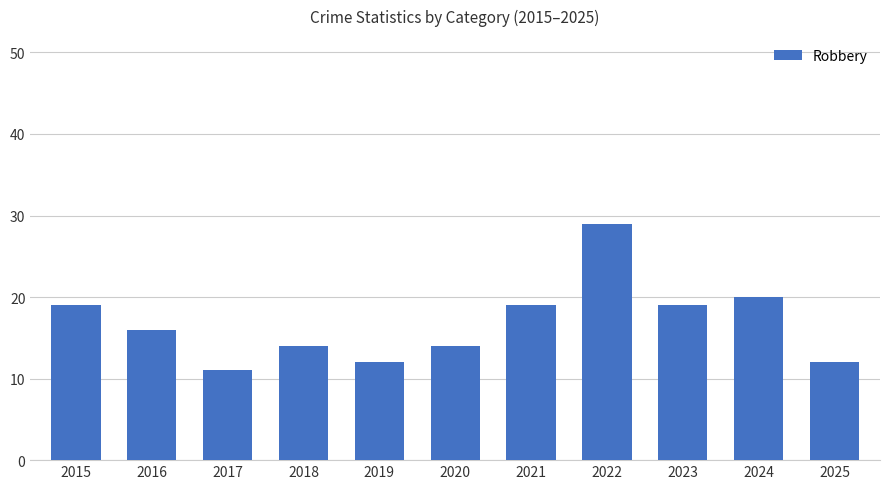

What is the ratio of the value at 2020 to the value at 2015?

0.7